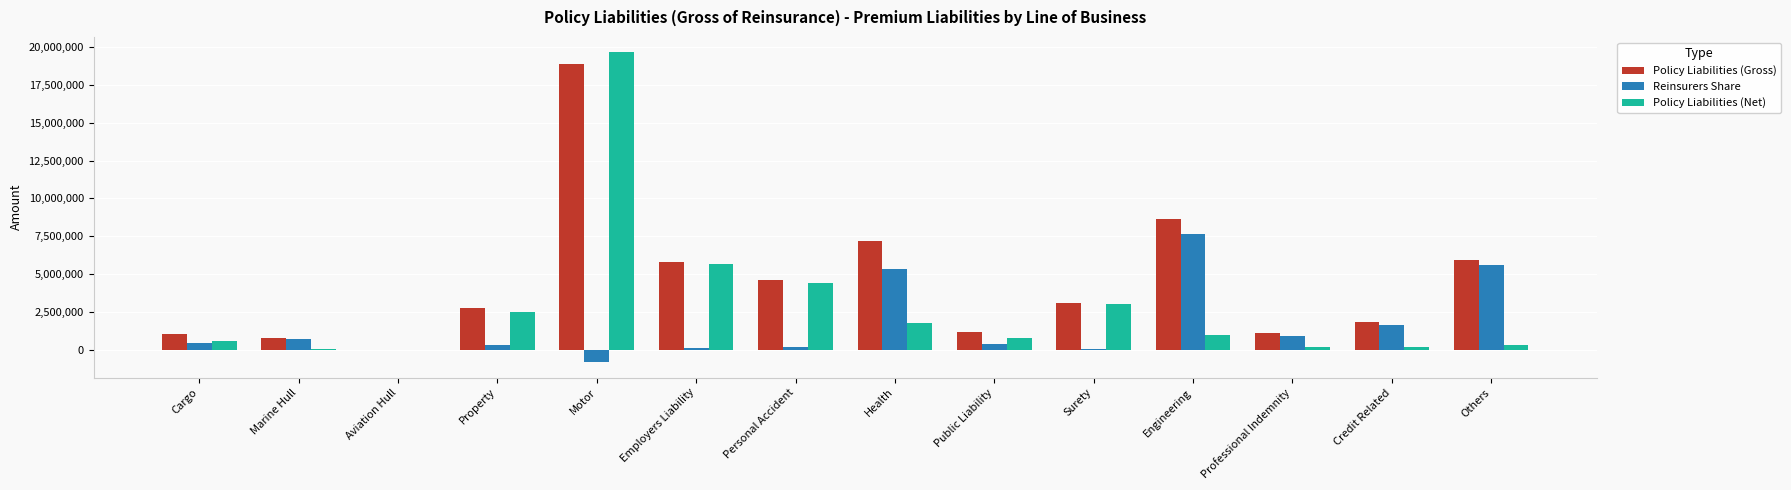

Which series has the widest spread of values?

Policy Liabilities (Net)